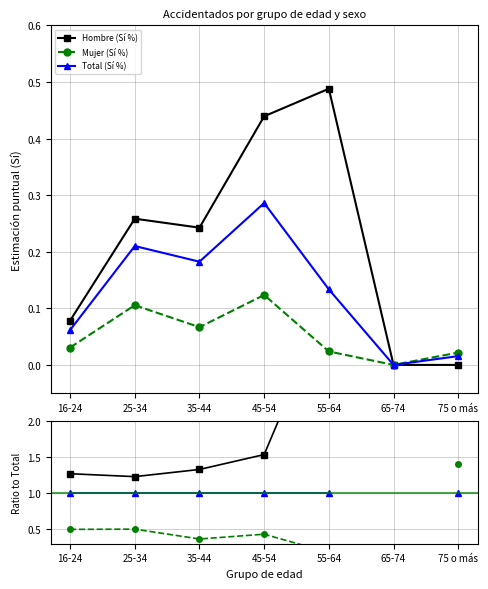

Is it true that Hombre (Sí %) equals 0.0 at 75 o más?

True